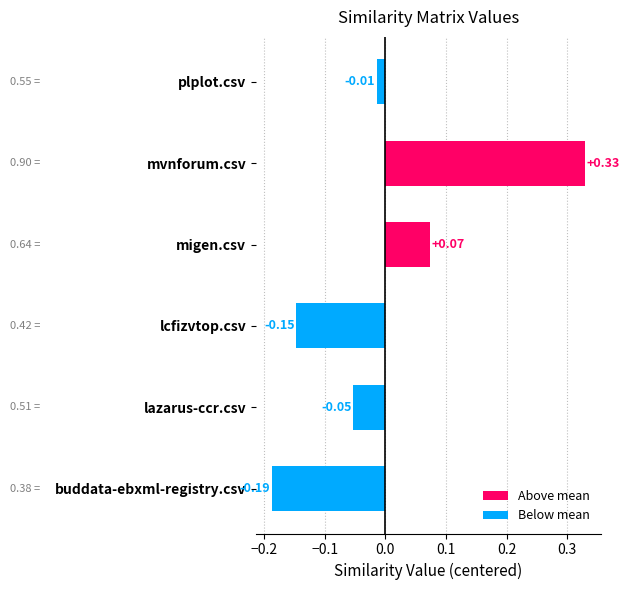

Which category has the lowest value across all series?

buddata-ebxml-registry.csv